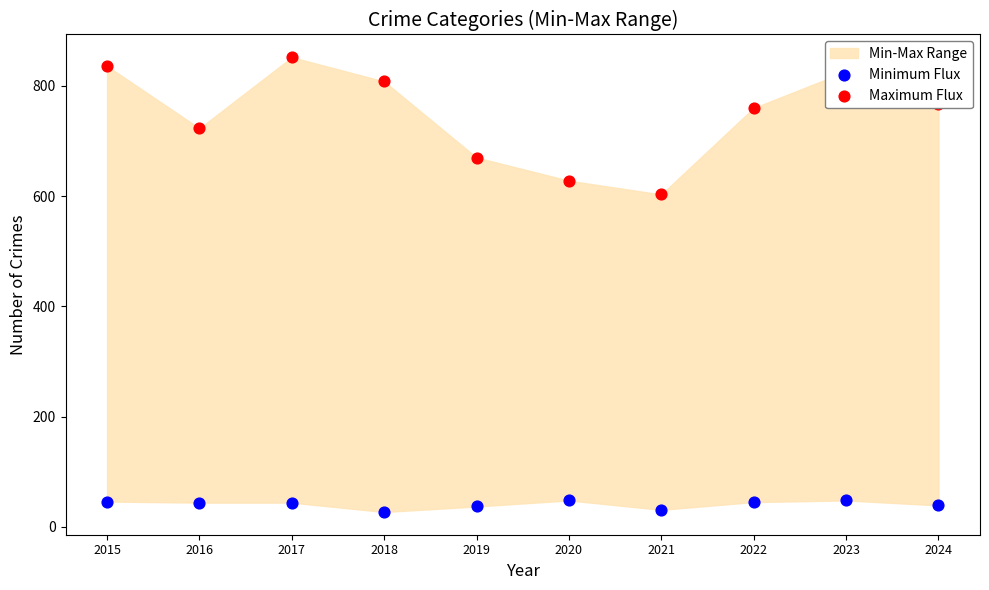

What is the total value across all series at 2016?

767